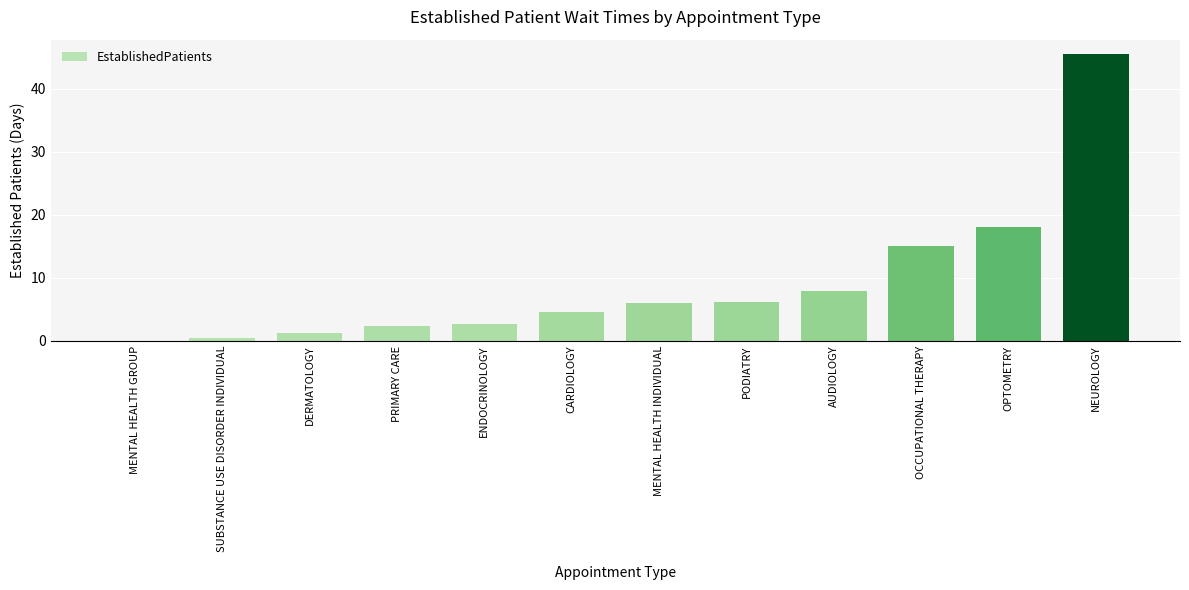

What is the sum of the values at NEUROLOGY and DERMATOLOGY?

46.7